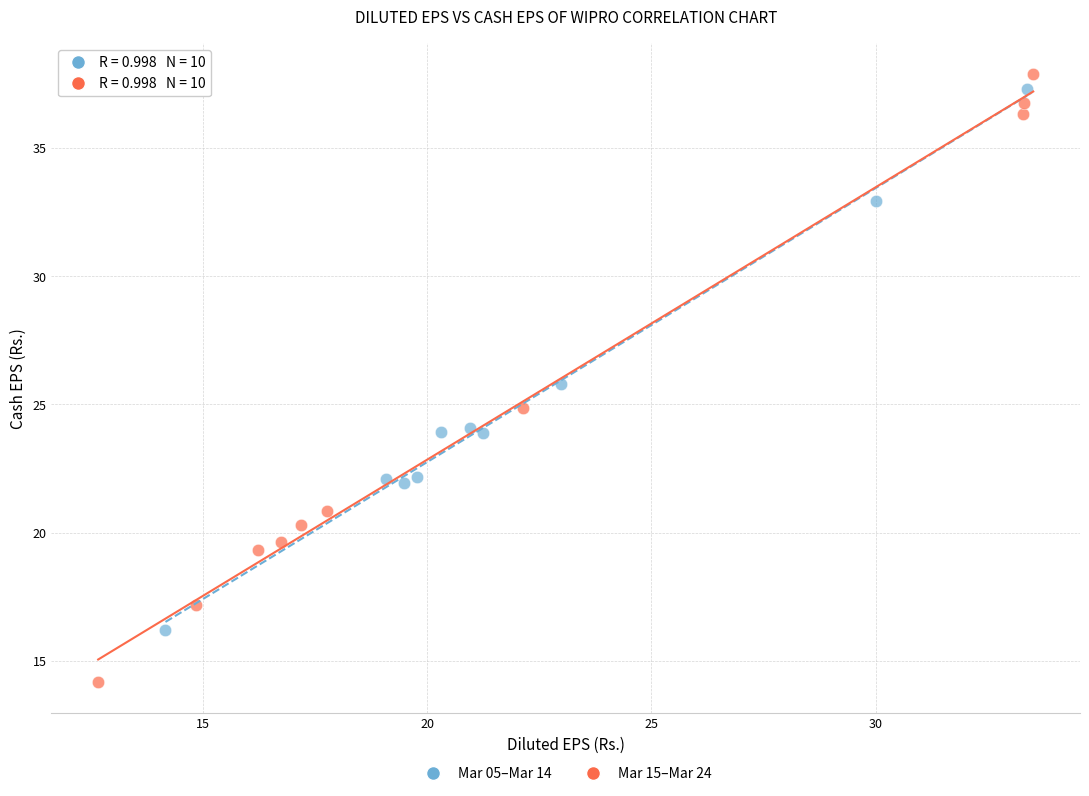

Which series has the widest spread of Y values?

Mar 15–Mar 24